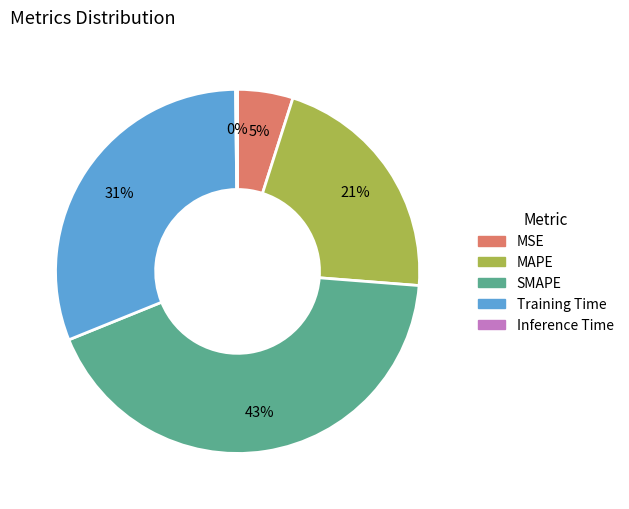

To the nearest percent, what is the average slice percentage?

20%